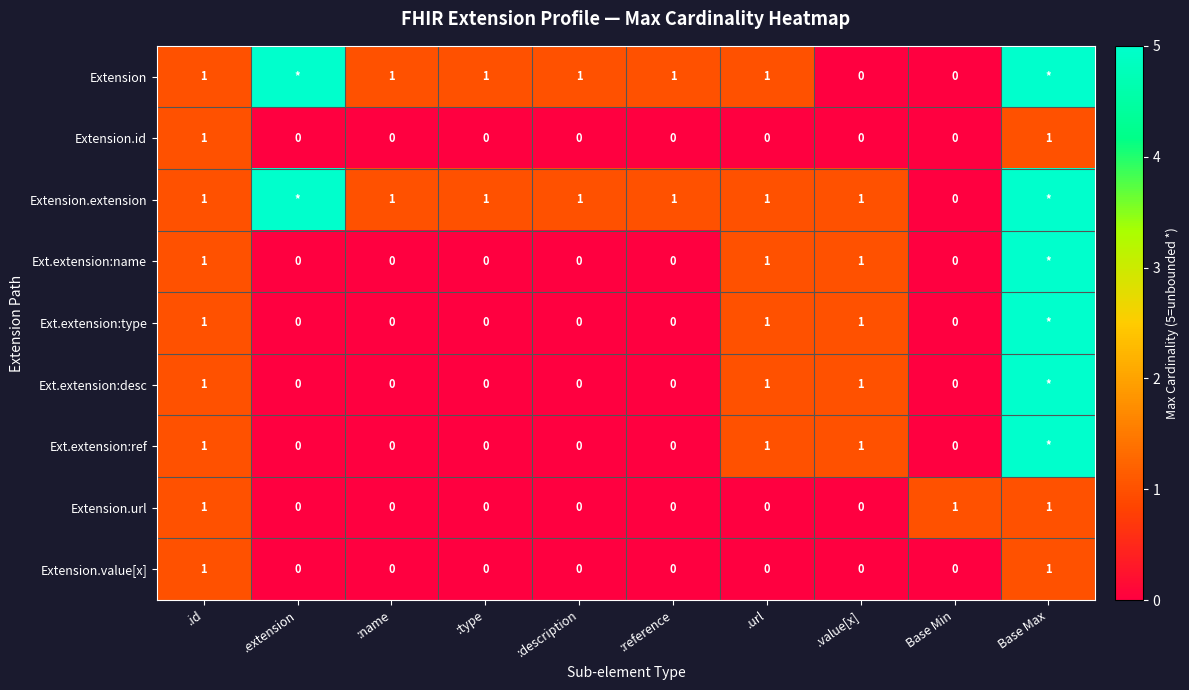

What is the total value across all series at .url?

6